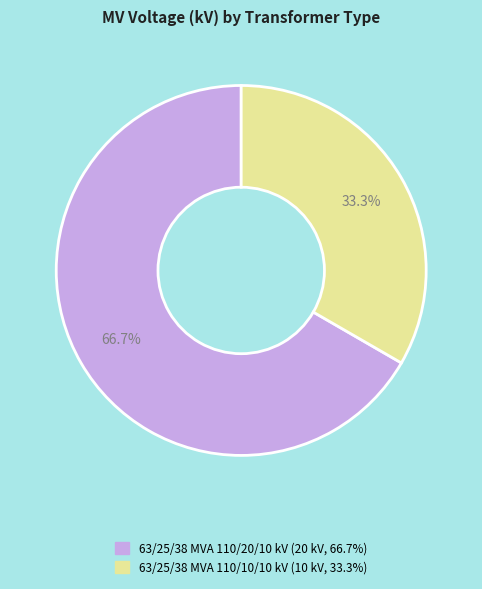

Which slice is the smallest?

63/25/38 MVA 110/10/10 kV